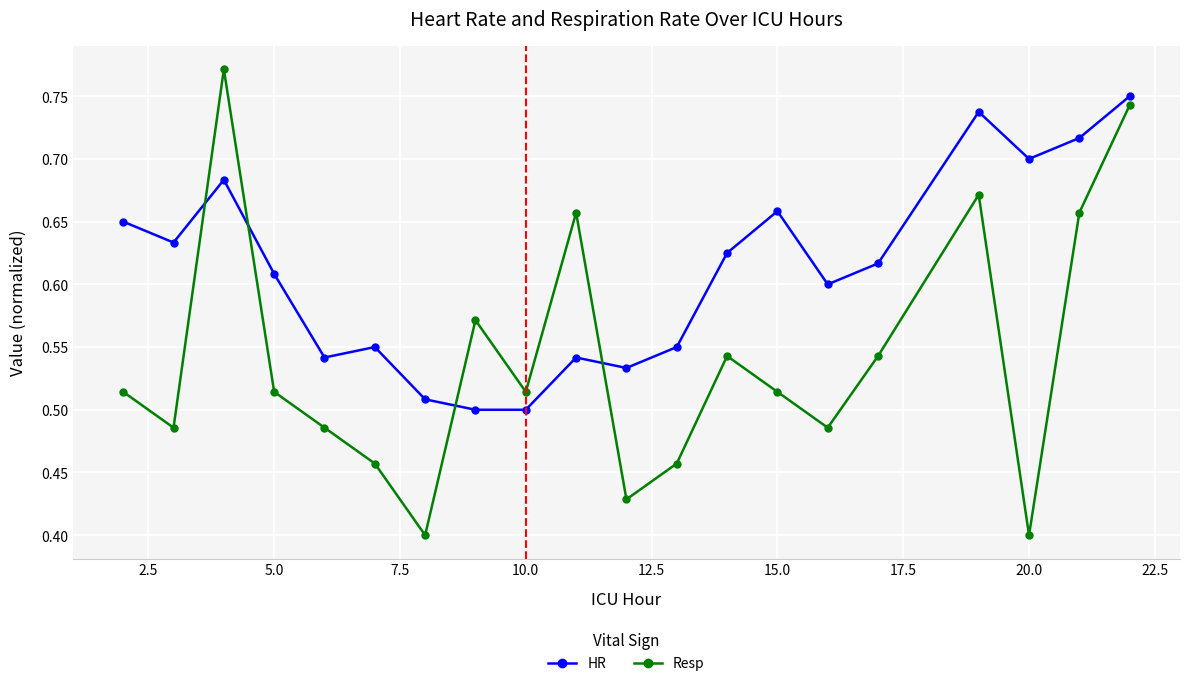

Which series has the largest total across all categories?

HR